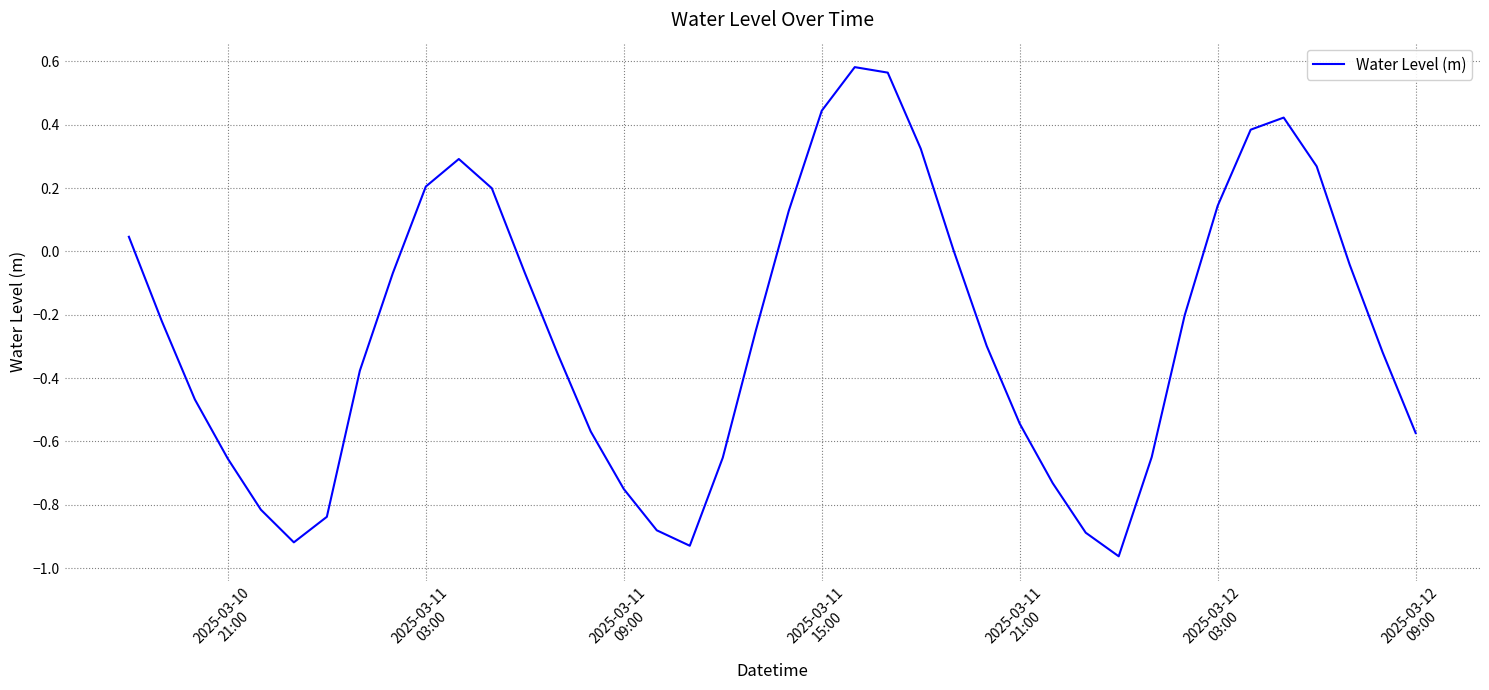

What is the difference between the maximum and minimum values?

1.5